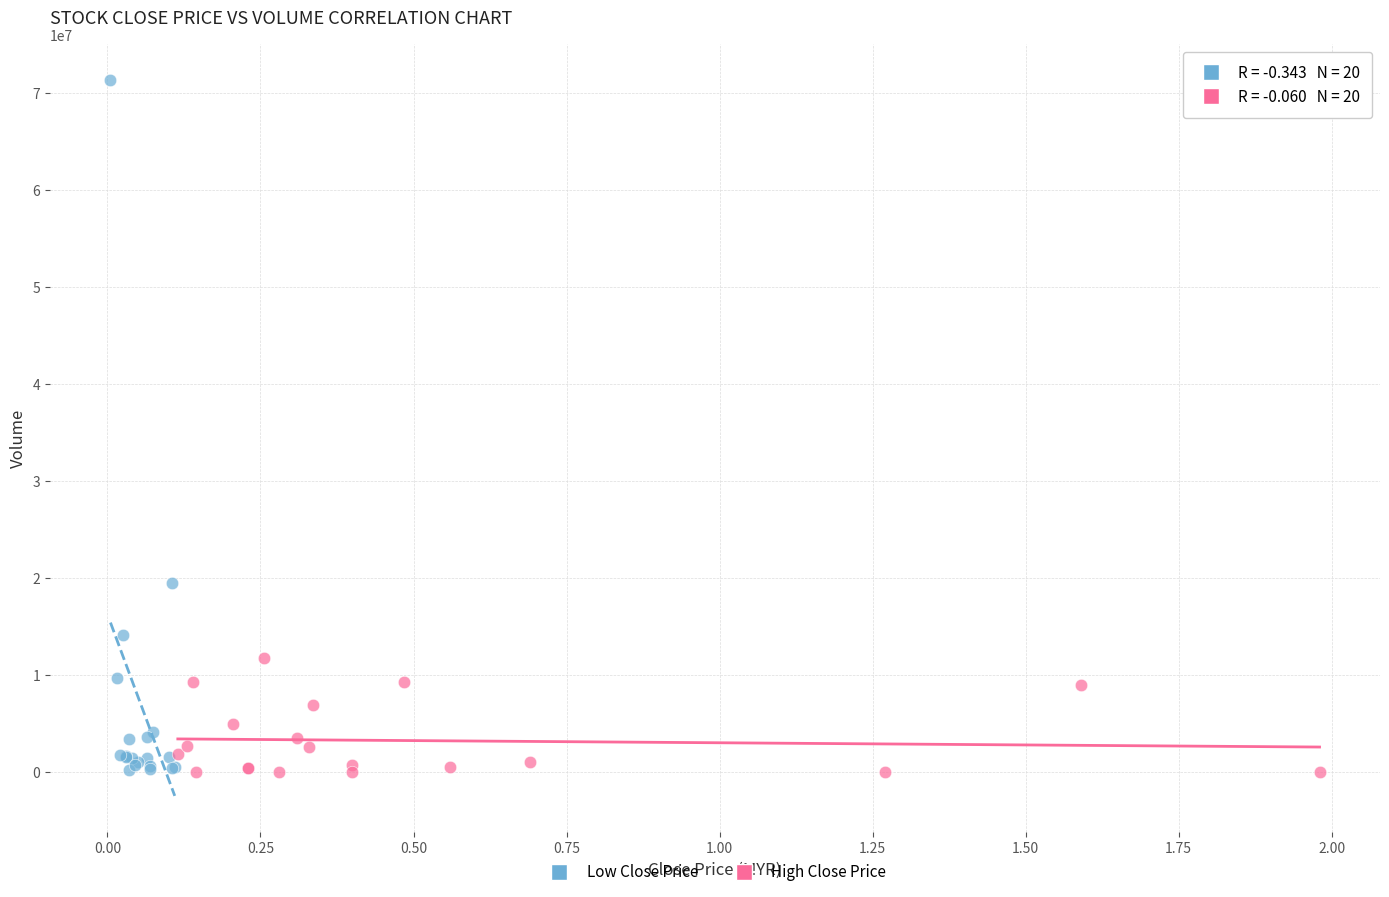

Which series reaches the maximum Y coordinate?

Low Close Price